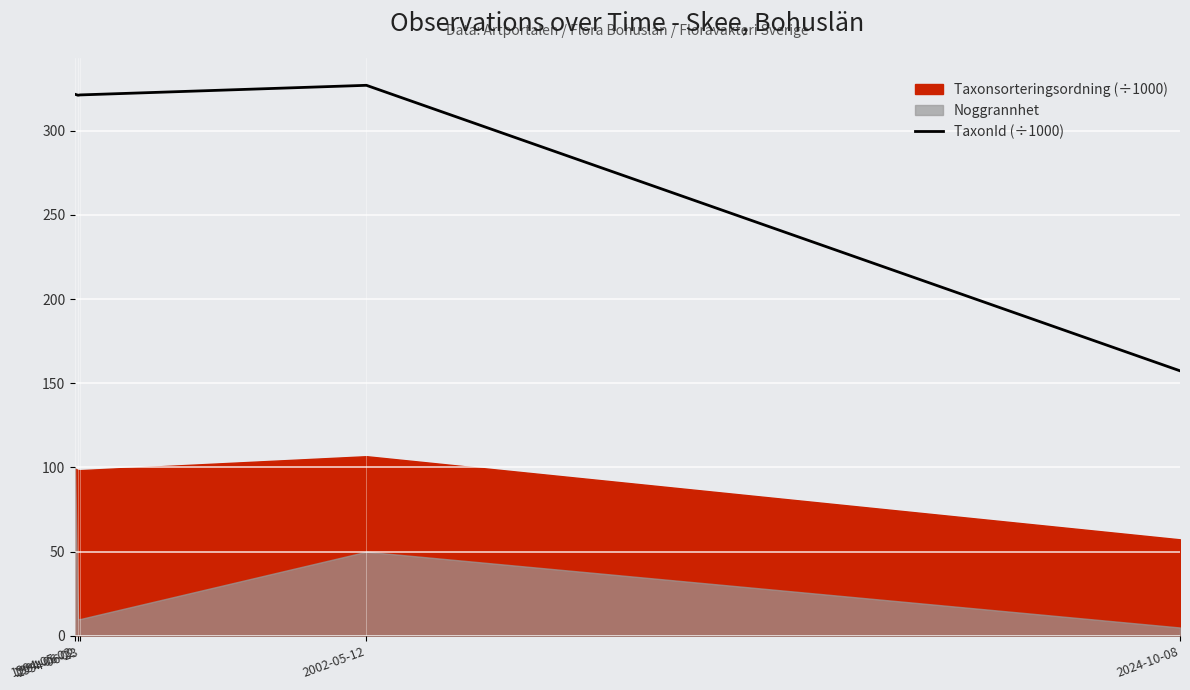

What is the difference between the second highest and minimum values?

164.2